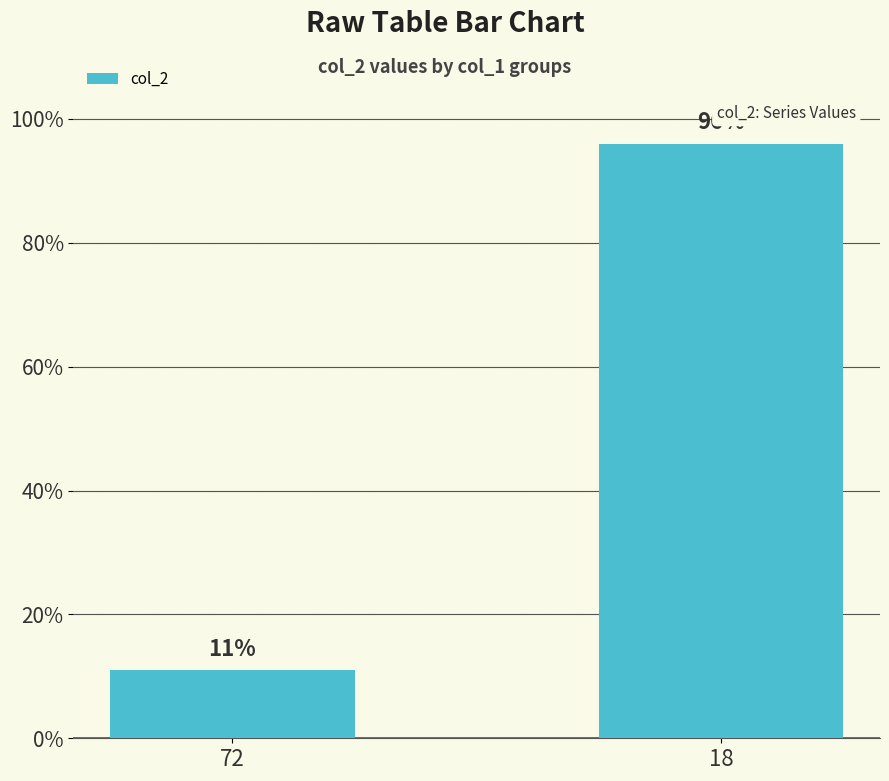

What is the change in value from 72 to 18?

+85